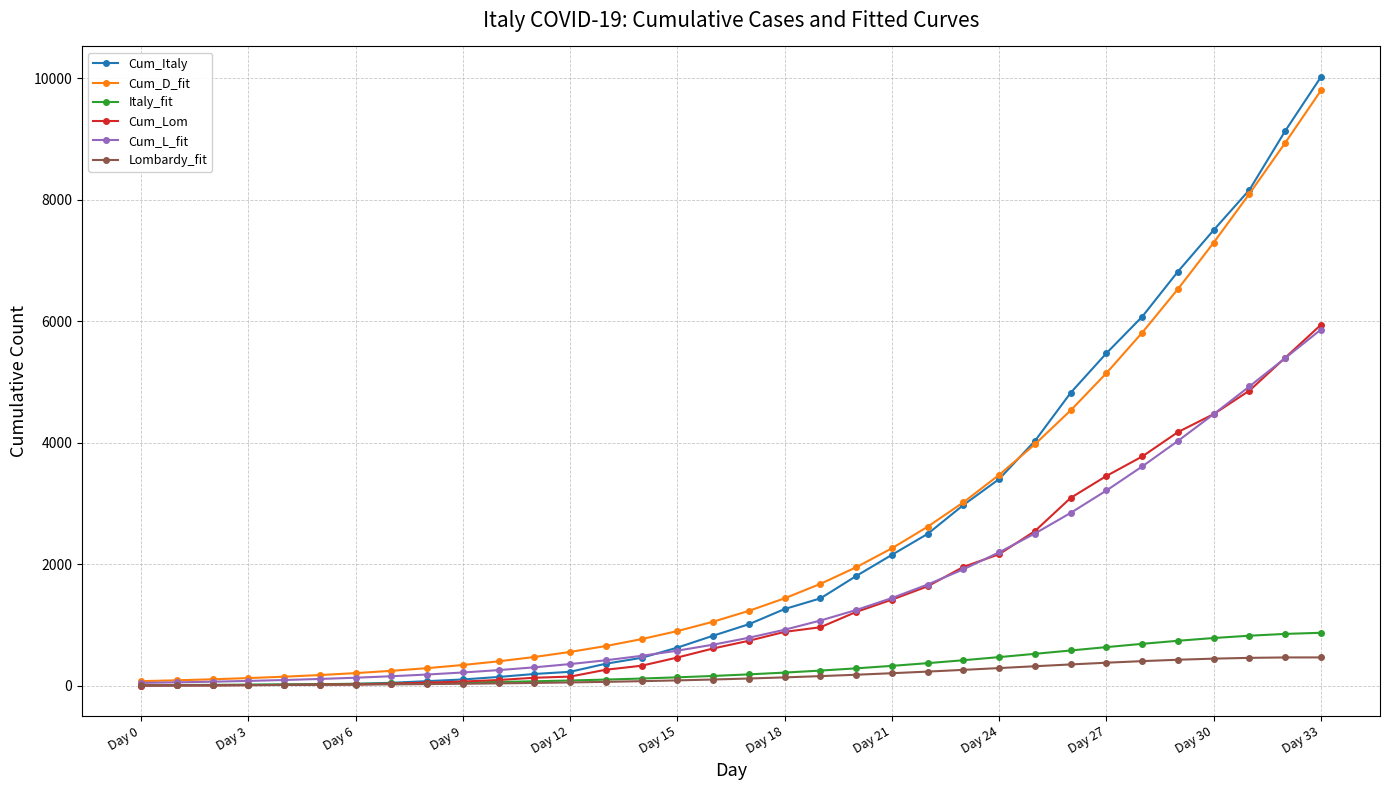

What is the value of the Italy_fit point at the 29th from the left?

693.0